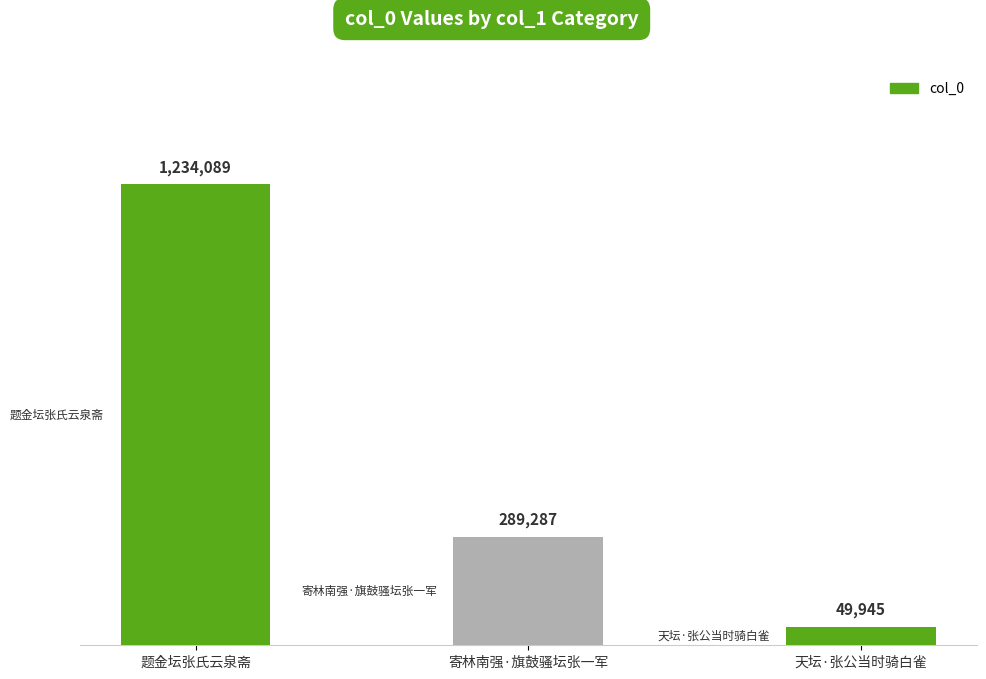

At which label does the data first exceed 289287?

题金坛张氏云泉斋